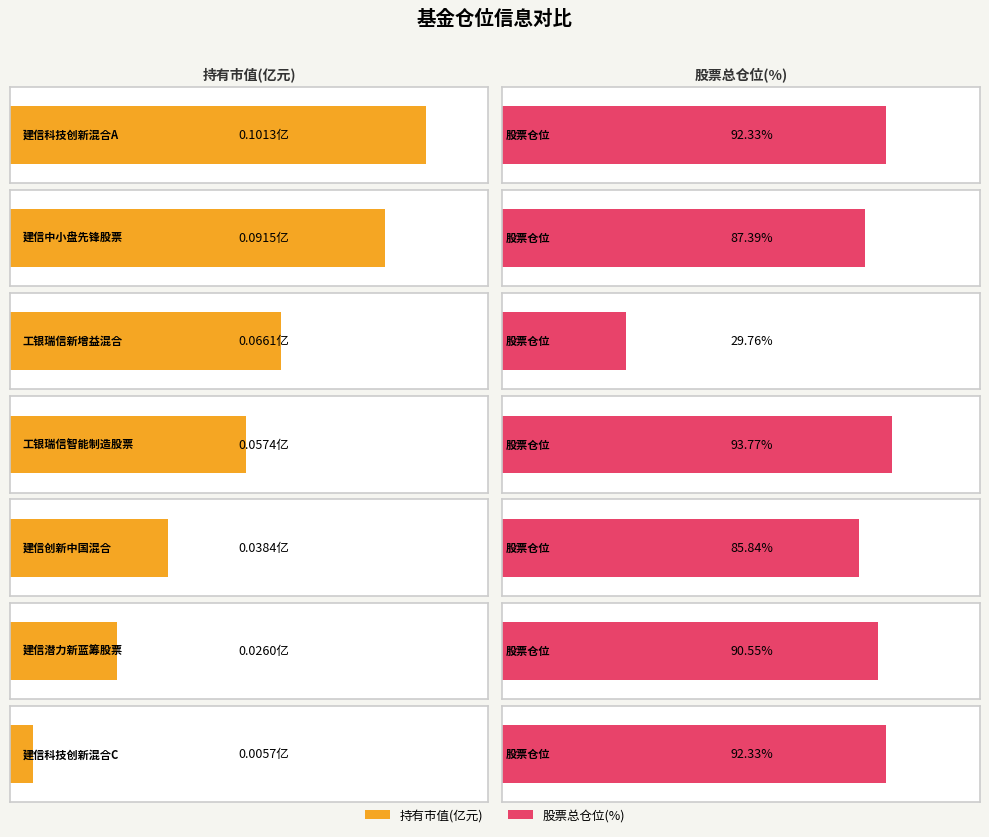

List the series in order of their peak value, lowest first.

持有市值(亿元), 股票总仓位